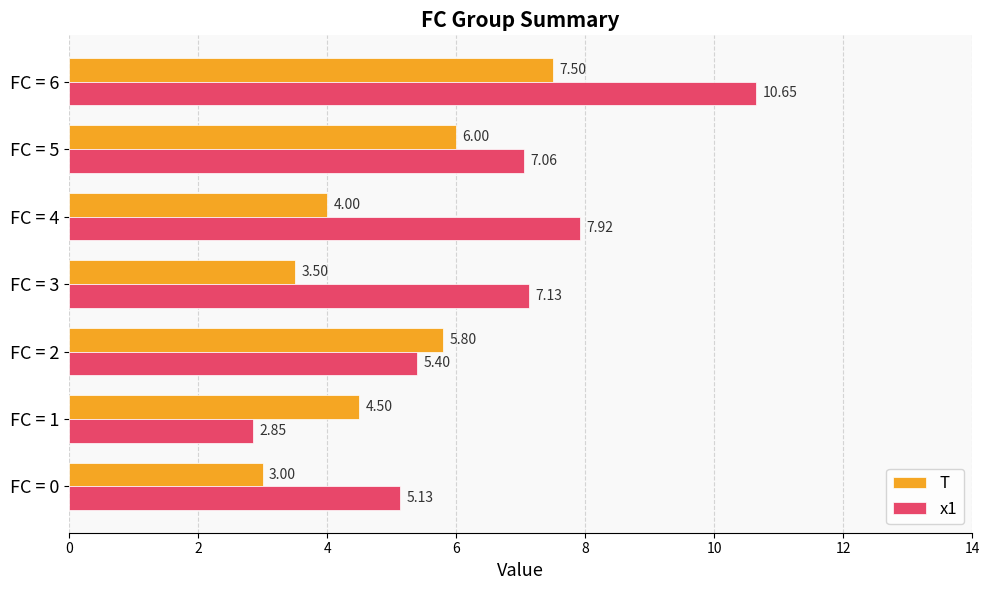

List the labels in order of x1 value, smallest first.

FC = 1, FC = 0, FC = 2, FC = 5, FC = 3, FC = 4, FC = 6